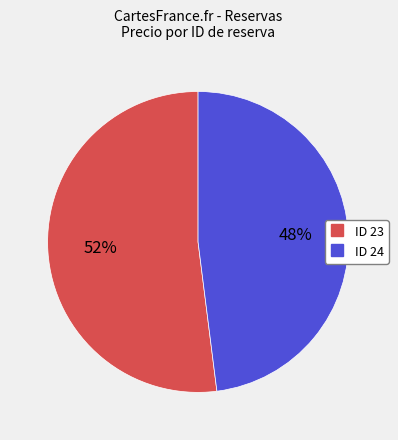

How many segments does this pie chart have?

2